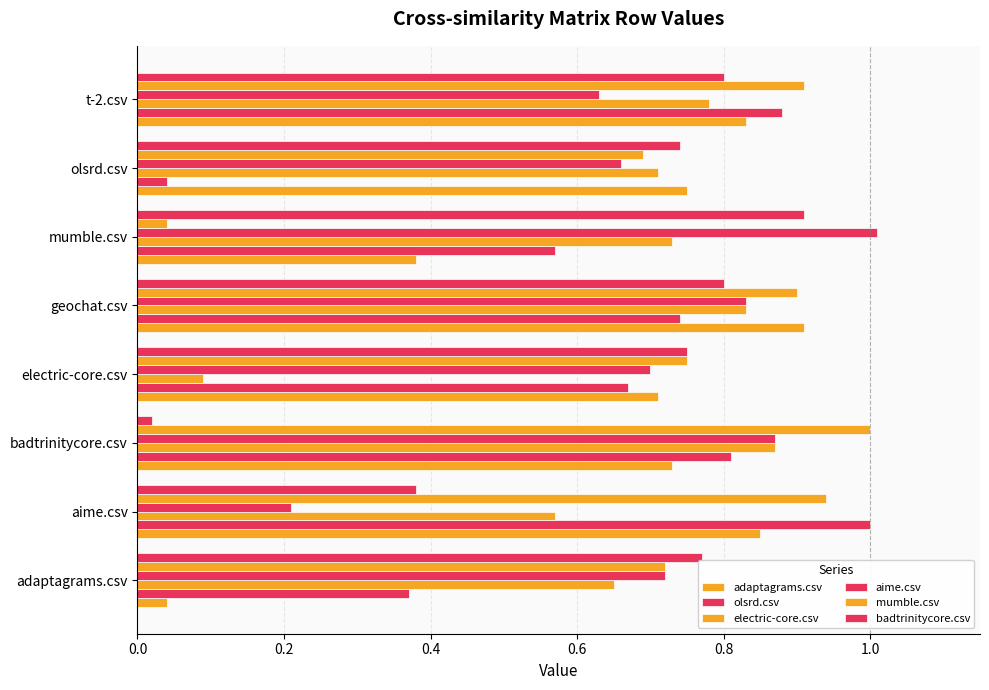

Count the number of data series in this chart.

6